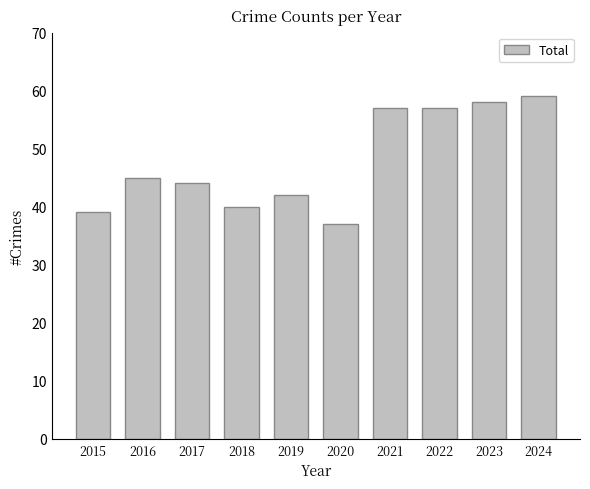

What is the difference between the values at 2022 and 2018?

17